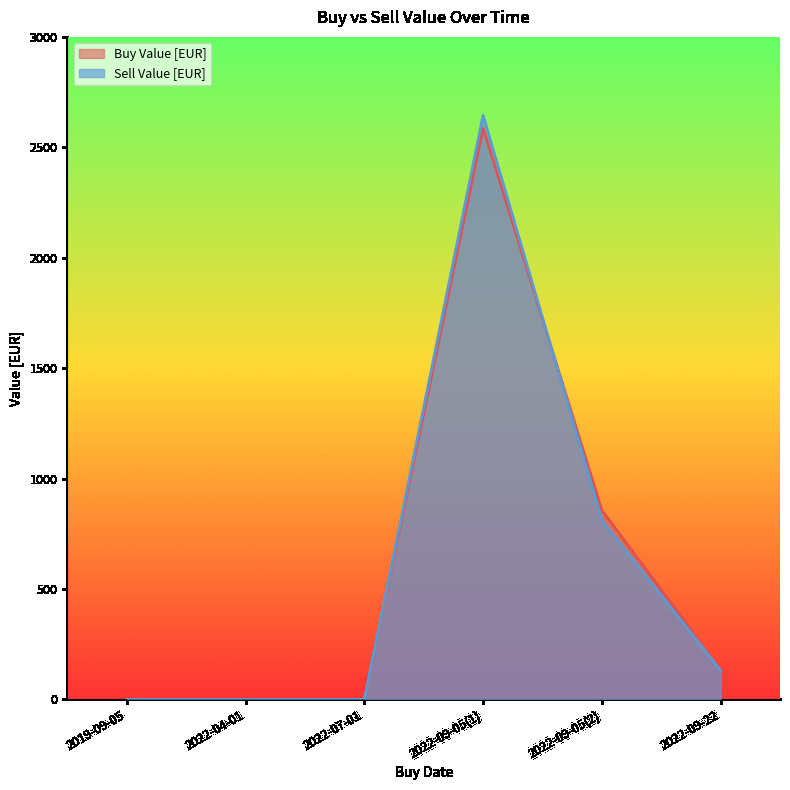

How many times do Sell Value [EUR] and Buy Value [EUR] cross each other?

1